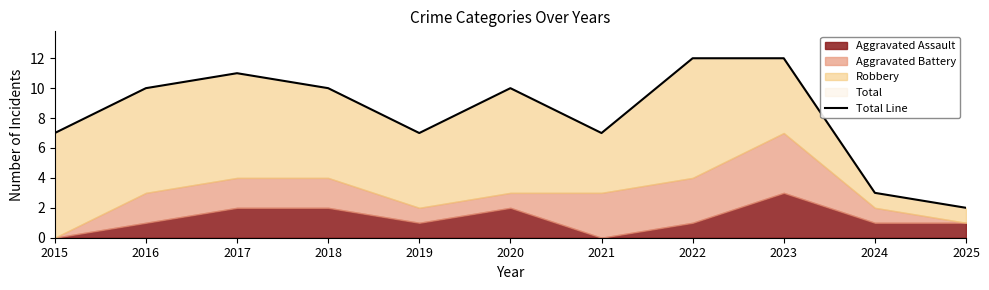

Rank the categories by value from lowest to highest.

2025, 2024, 2015, 2019, 2021, 2016, 2018, 2020, 2017, 2022, 2023